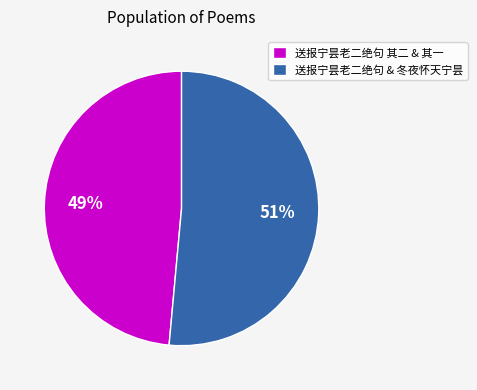

How many segments does this pie chart have?

2